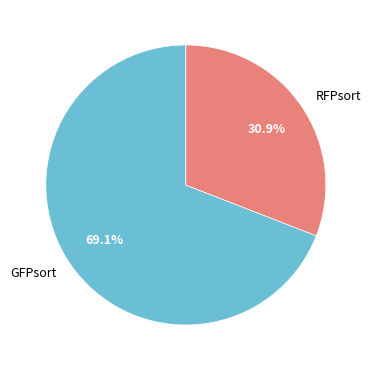

Is it true that GFPsort is 14% of the pie?

False